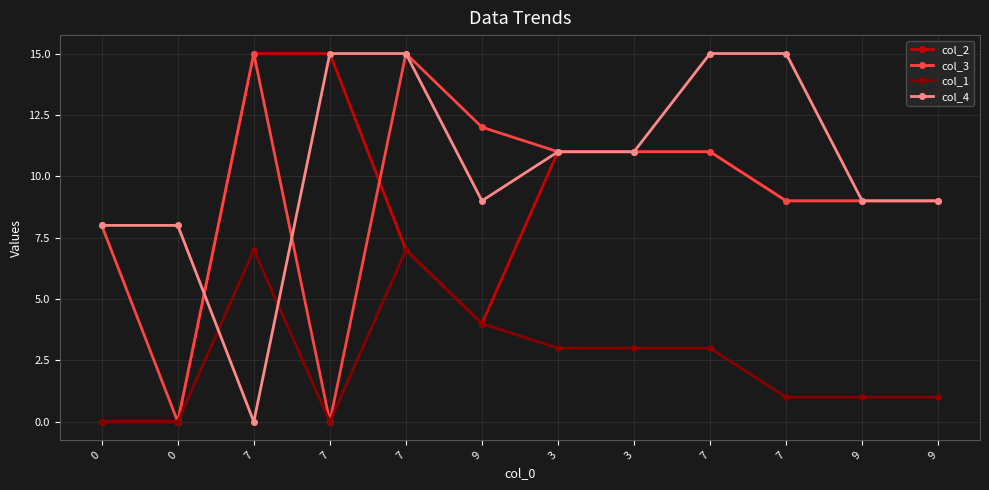

Is this an area chart (filled region under the line)?

No